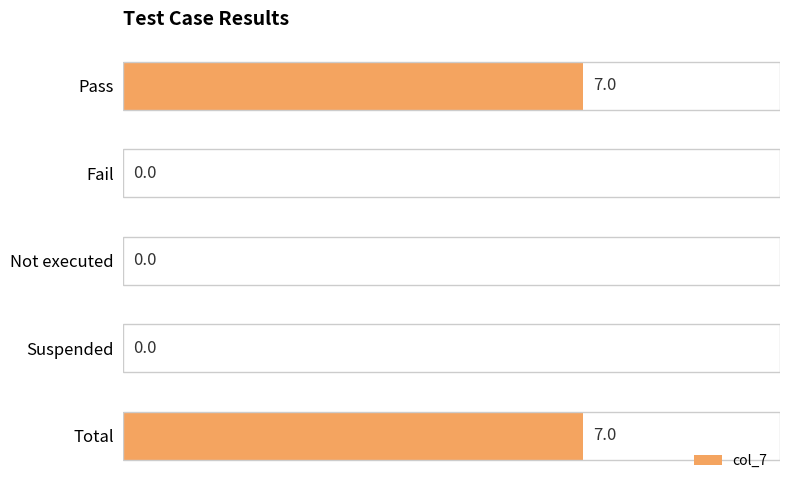

What is the ratio of the value at Total to the value at Pass?

1.0